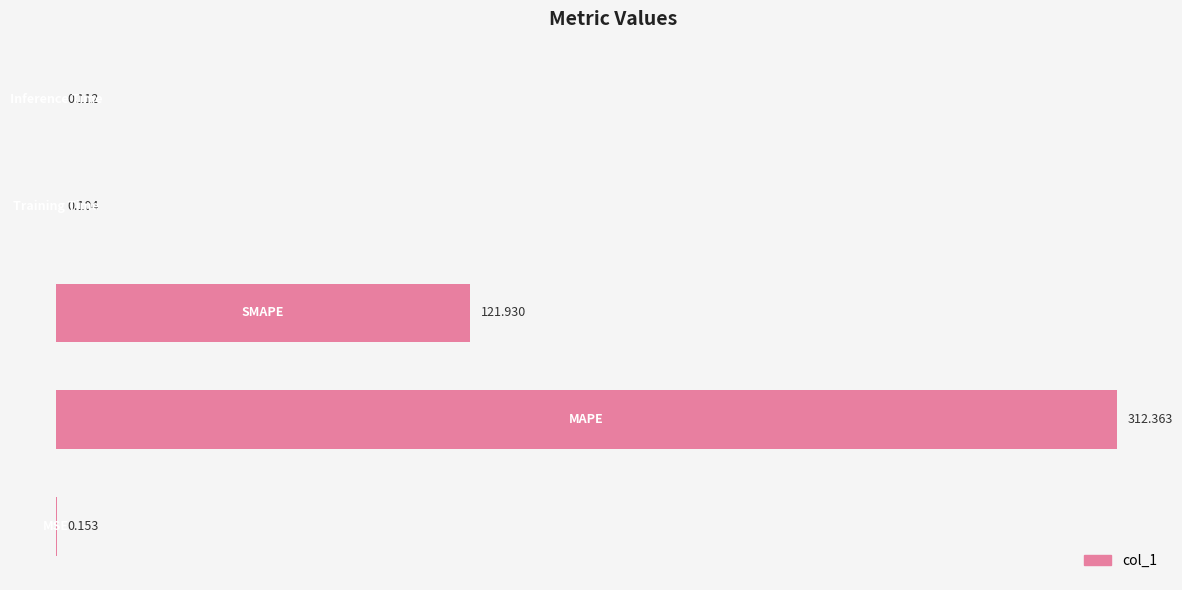

What is the maximum value shown in the chart?

312.4